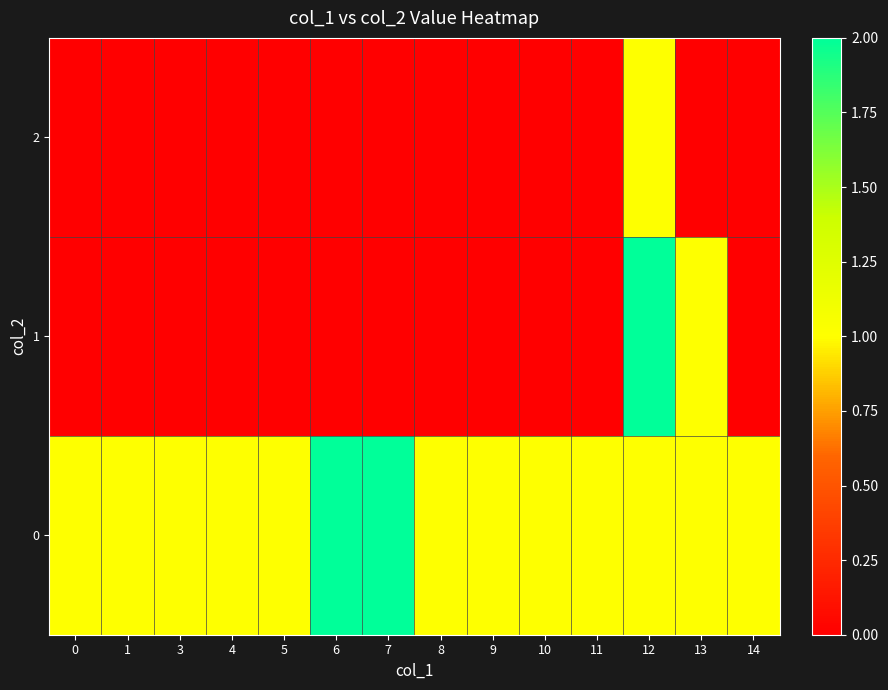

What is the total value across all series at 14?

1